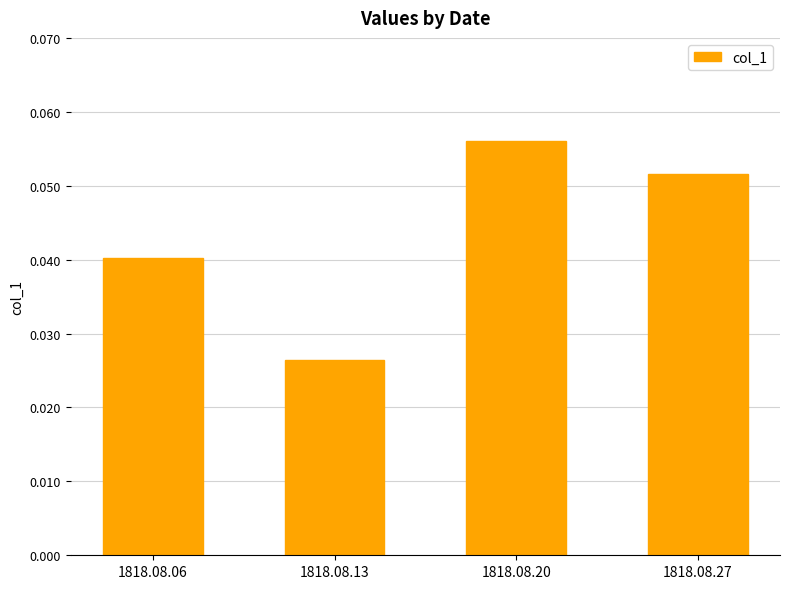

Between 1818.08.20 and 1818.08.13, which is larger?

1818.08.20